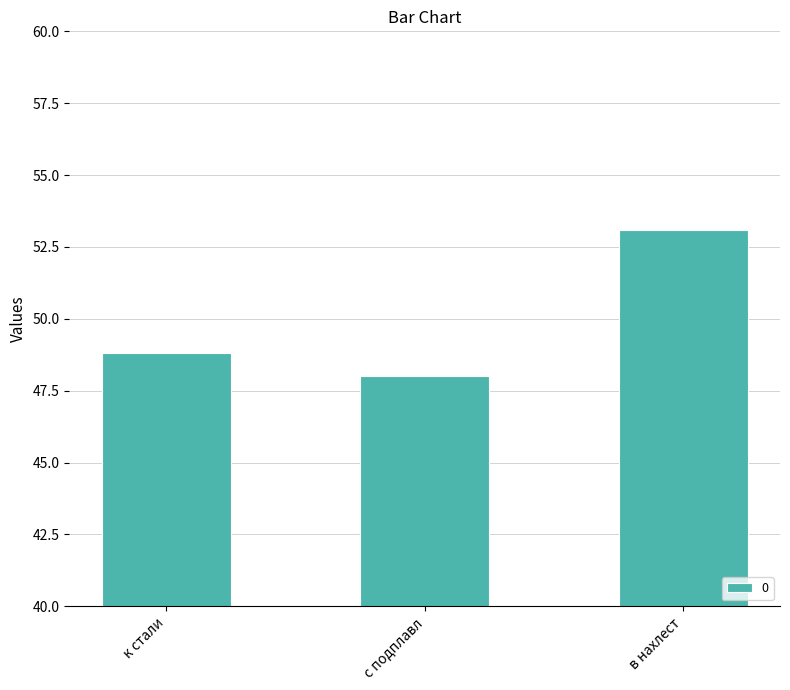

Rank the categories by value from lowest to highest.

с подплавл, к стали, в нахлест